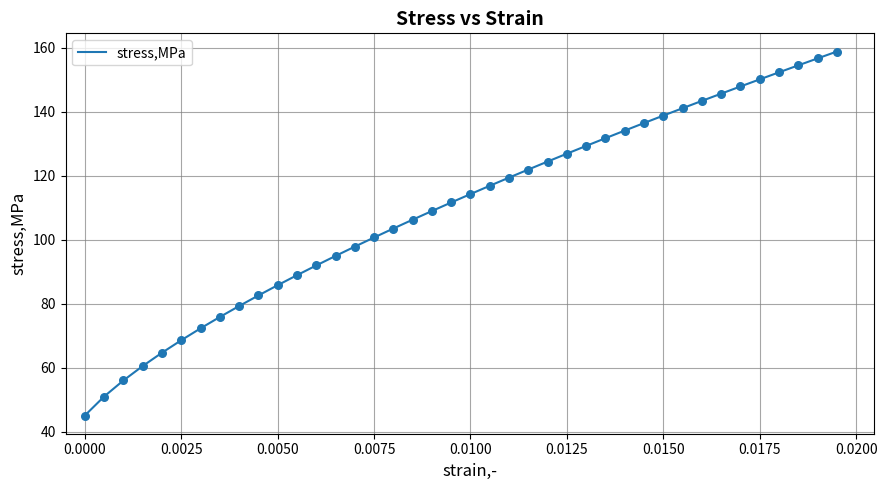

What is the difference between the maximum and minimum values?

113.7